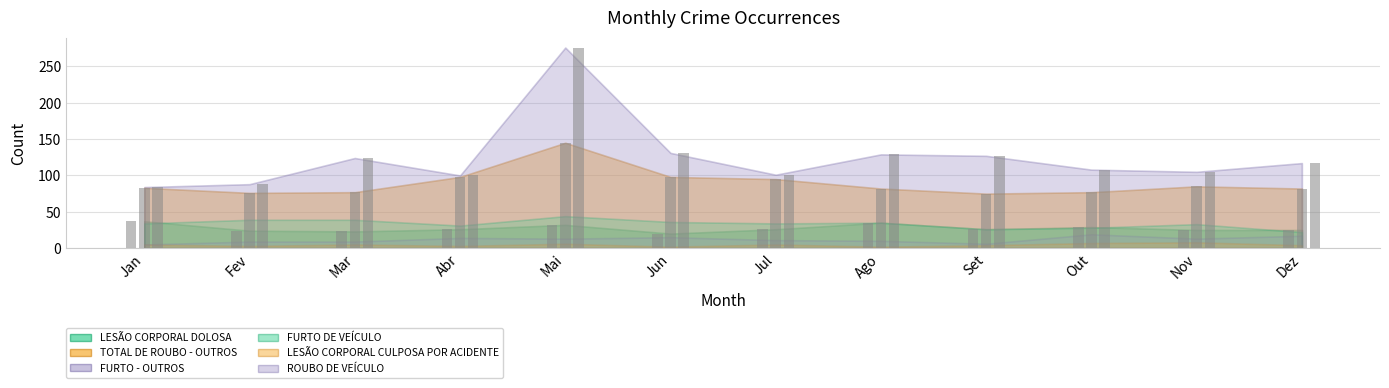

Is it true that LESÃO CORPORAL DOLOSA equals 20 at Jun?

True